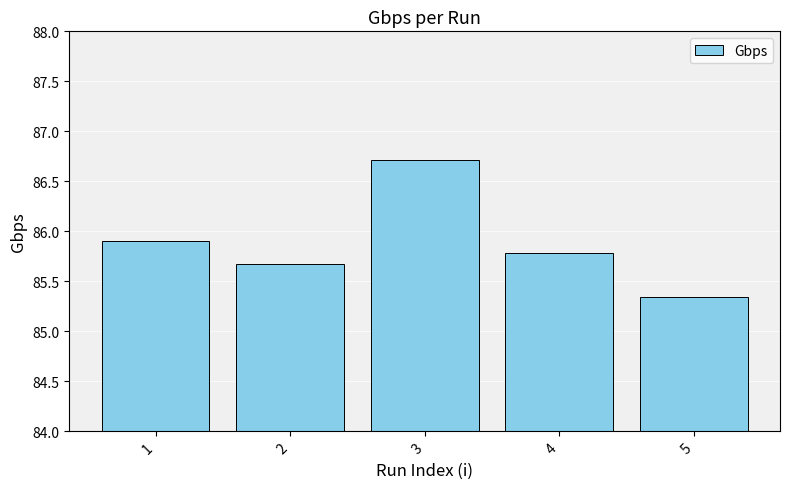

What is the maximum value shown in the chart?

86.7